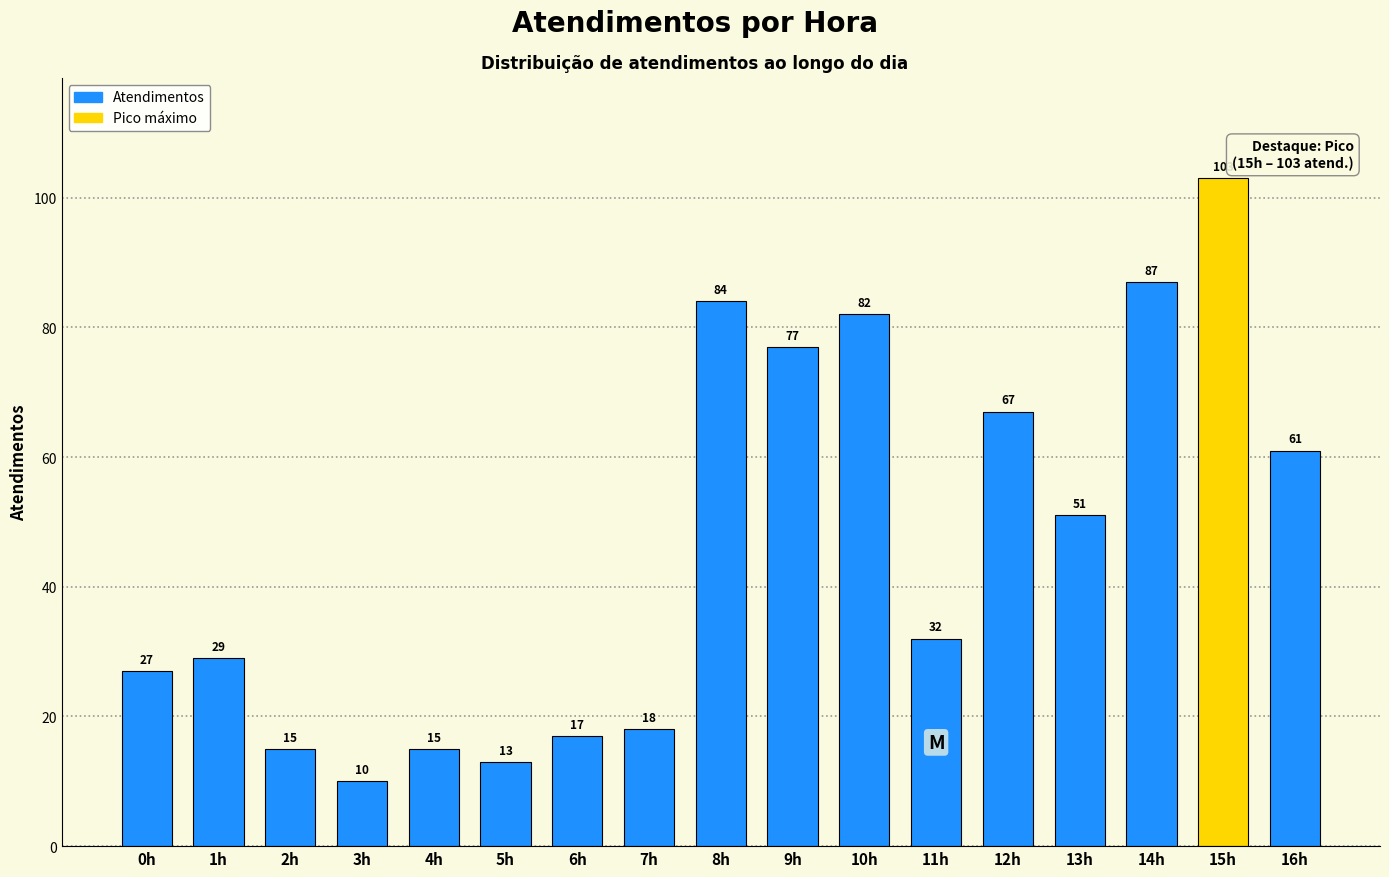

Reading left to right, list all the values displayed in this chart.

0h=27	1h=29	2h=15	3h=10	4h=15	5h=13	6h=17	7h=18	8h=84	9h=77	10h=82	11h=32	12h=67	13h=51	14h=87	15h=103	16h=61